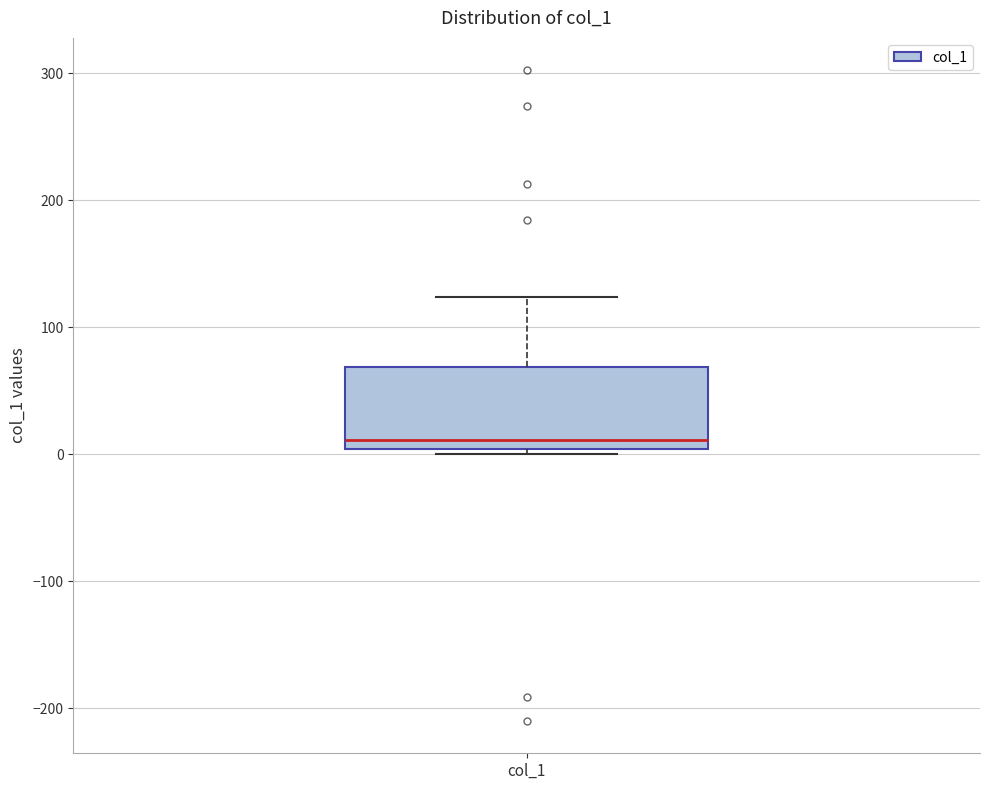

Read this box plot against the y-axis: the position of the median line, the range covered by the box, and the ends of both whiskers. The values are not printed on the chart, so give them approximately, as read against the axis.

median 10, box 0 to 70, whiskers 0 (just below the box's lower edge) to 120